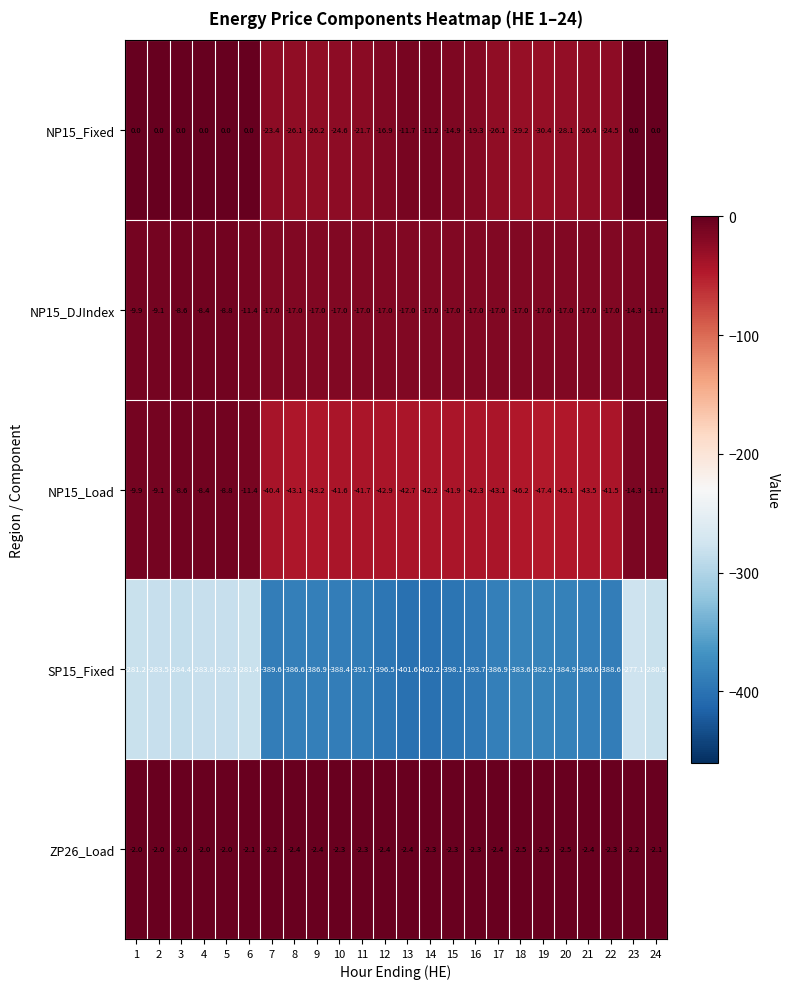

What is the sum of all NP15_Load values?

-771.0